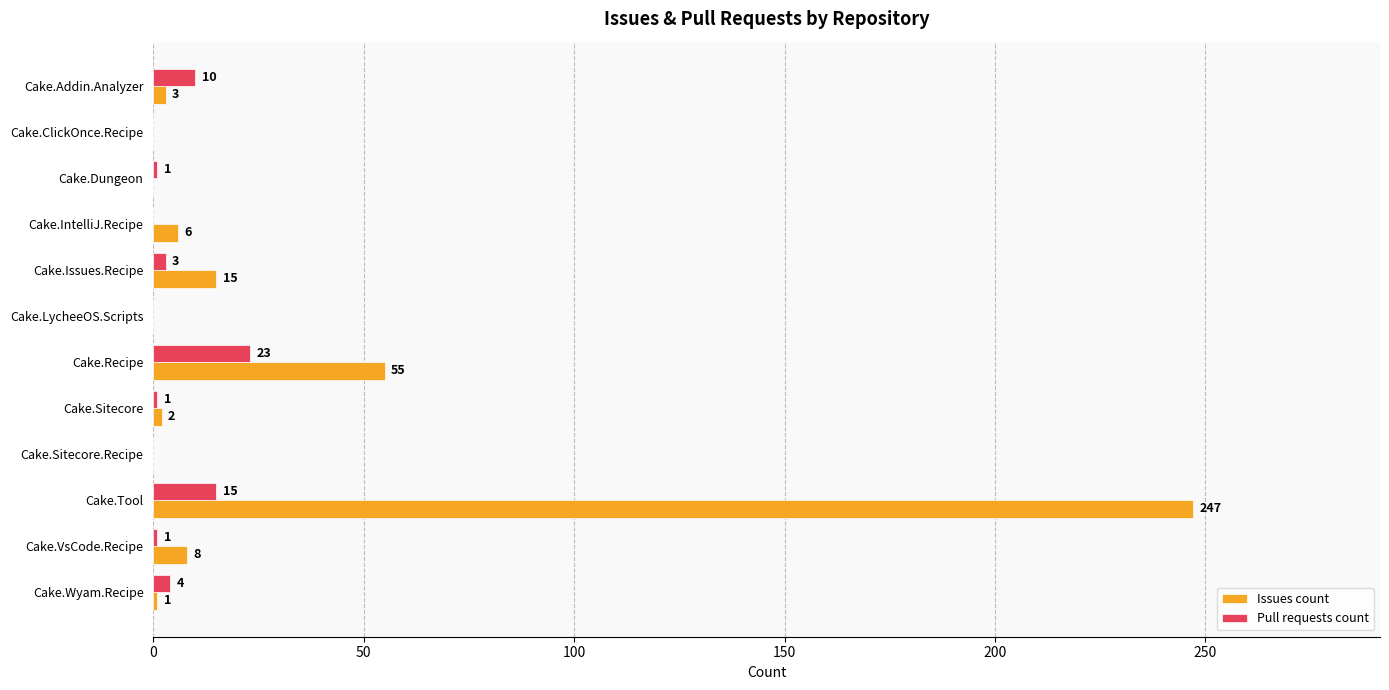

What is the sum of the Issues count values at Cake.Addin.Analyzer and Cake.LycheeOS.Scripts?

3